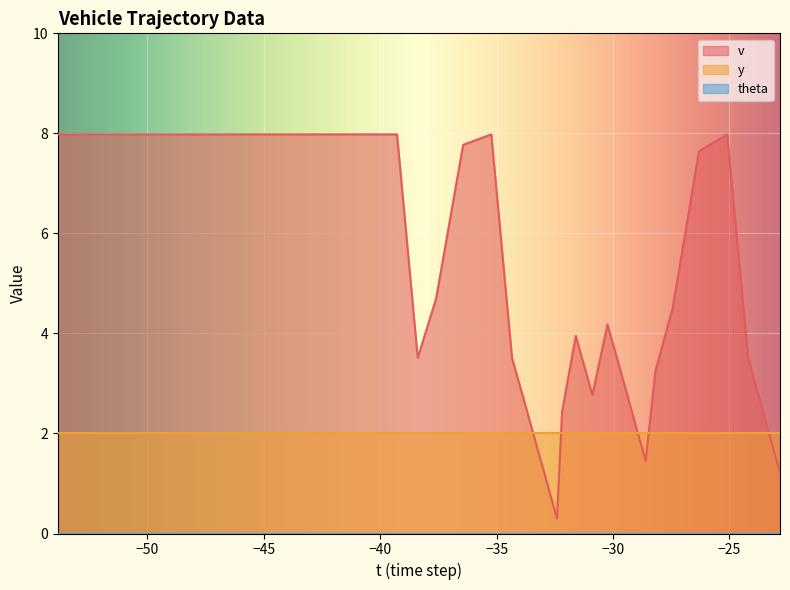

Which series changed the most between 14 and 29?

v